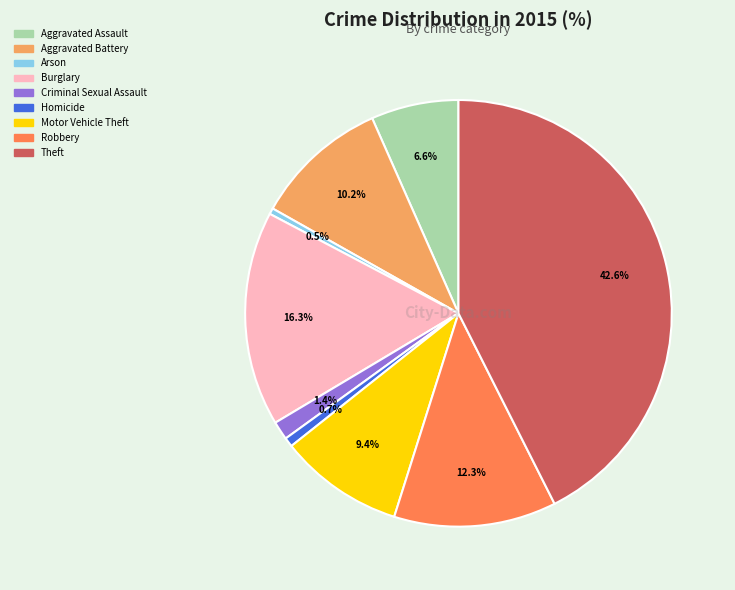

To the nearest percent, what is the difference between the largest and smallest slice percentages?

42%